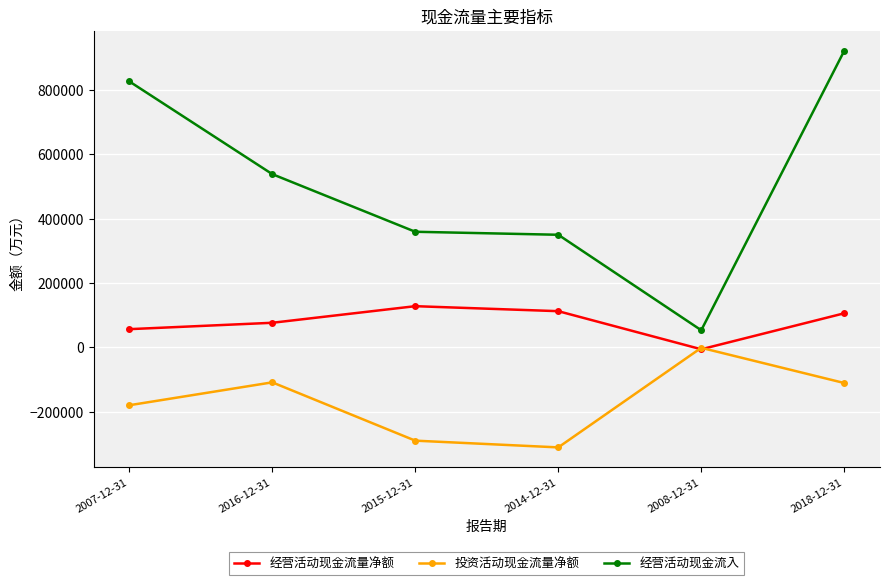

Is it true that 经营活动现金流入 equals 349951 at 2014-12-31?

True